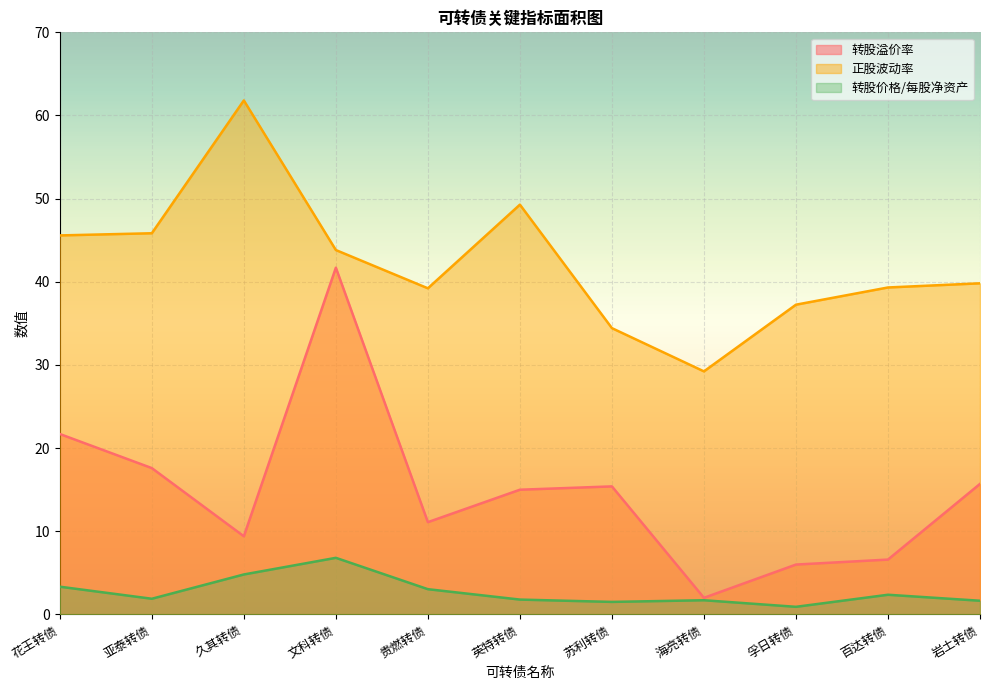

Count the number of data series in this chart.

3